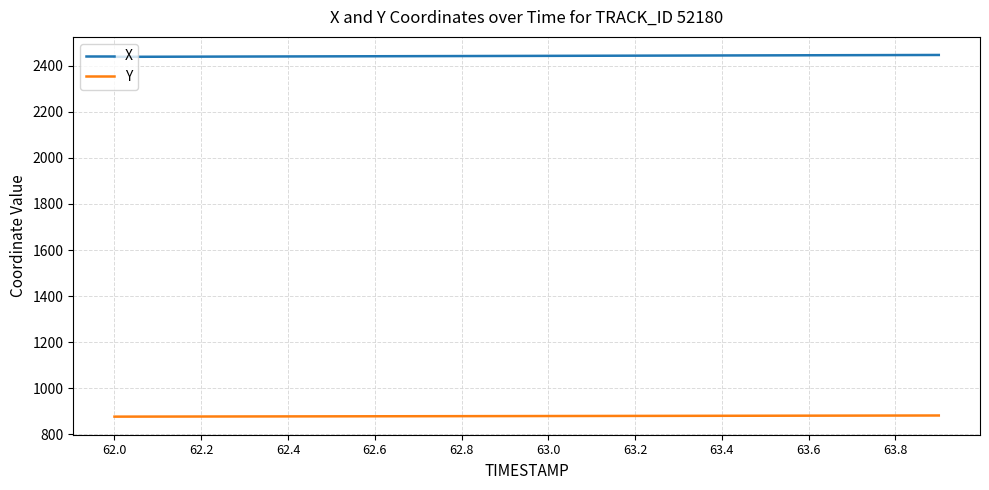

True or false: X and Y intersect in this chart.

False